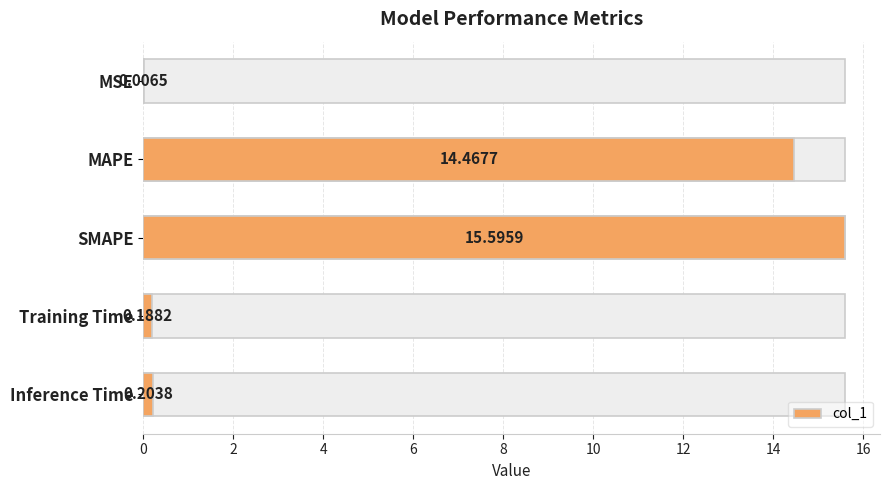

Is it true that the value at SMAPE is 24.5?

False